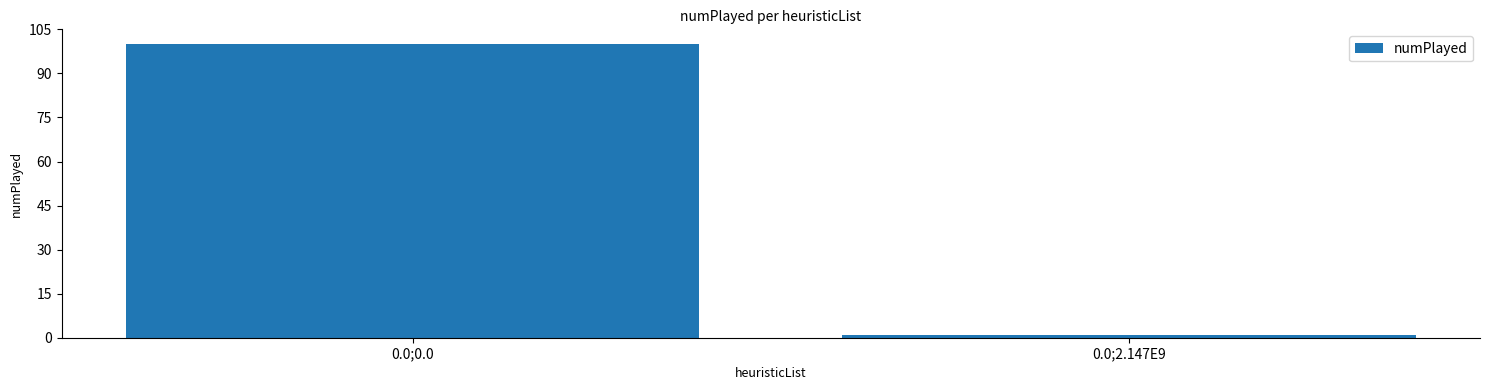

What is the label of the 1st bar from the right?

0.0;2.147E9